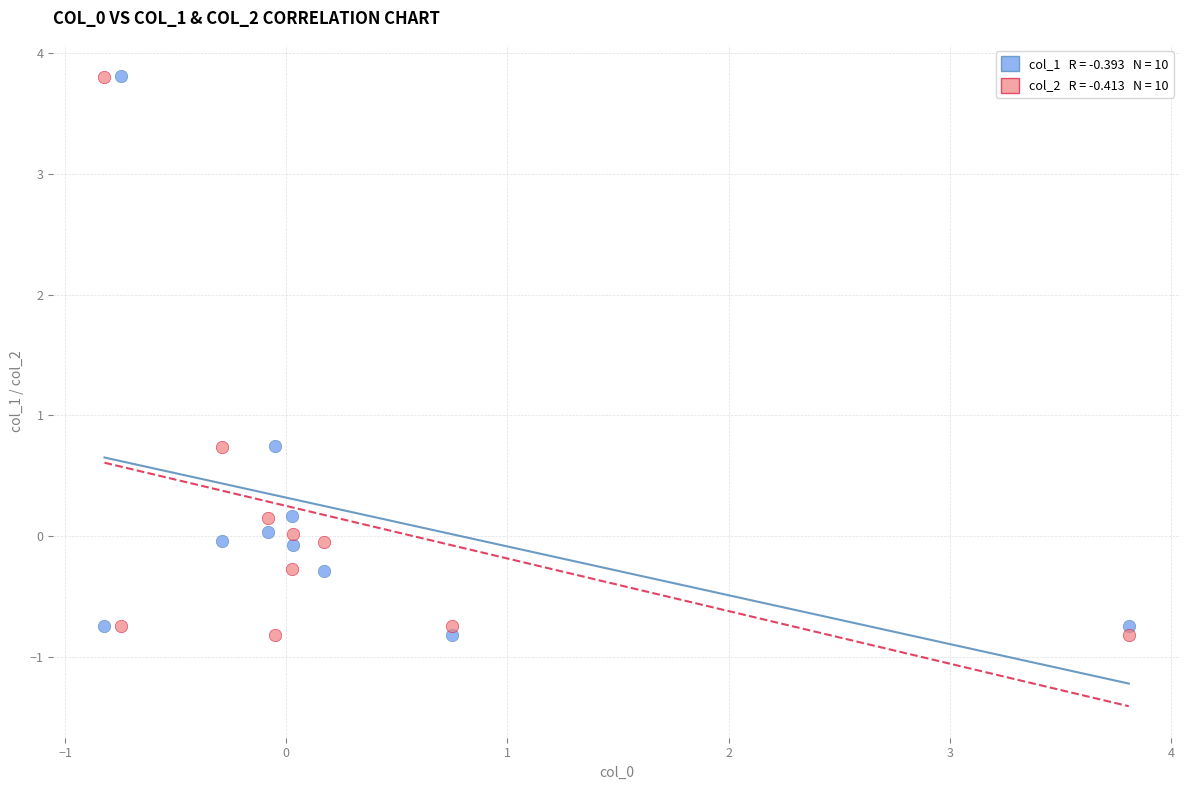

Across all data points, what is the range of X values (max minus min)?

4.6